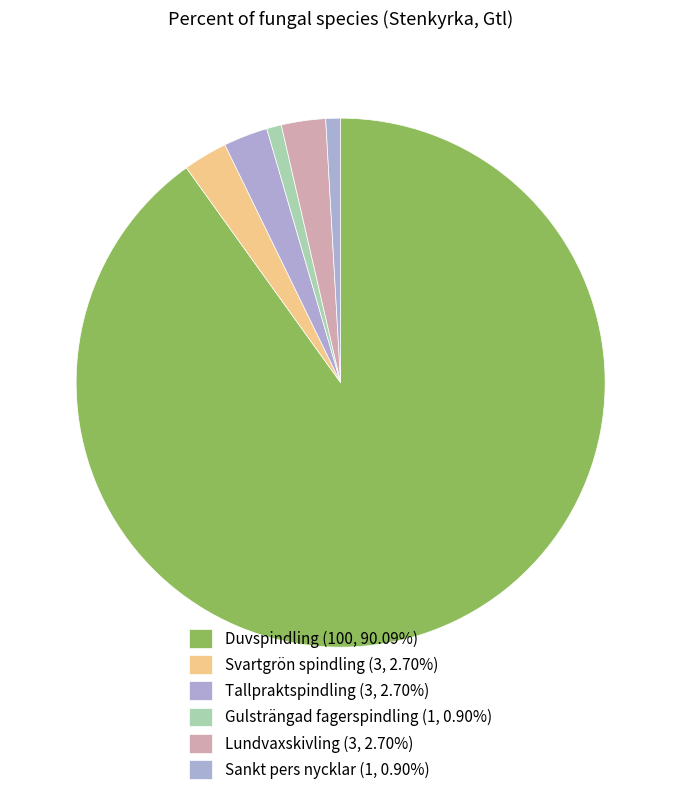

Count the number of slices in the pie.

6